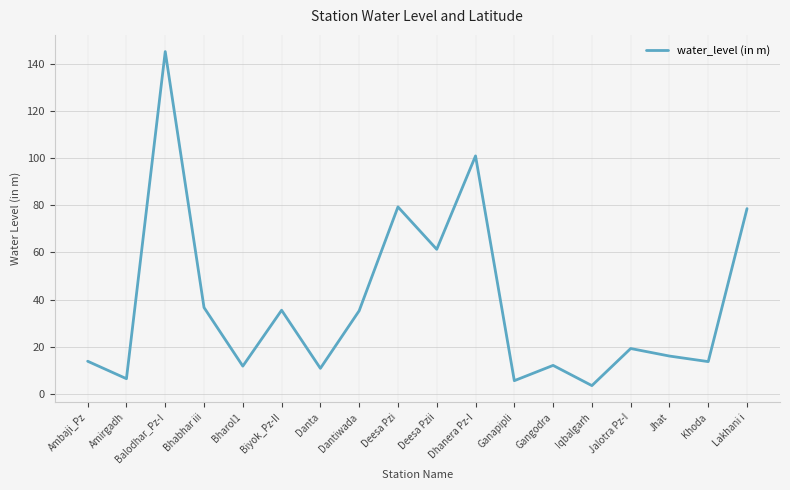

The chart shows a value of 10.7 at Jhat. True or false?

False